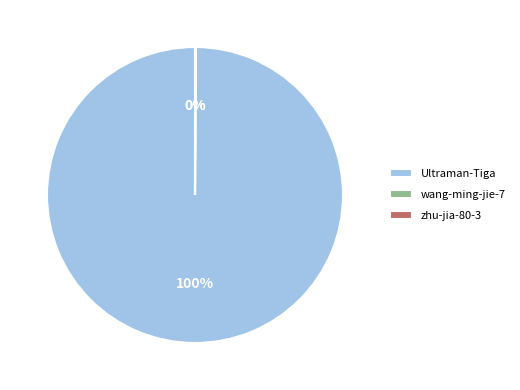

Which slice represents more than half of the pie?

Ultraman-Tiga